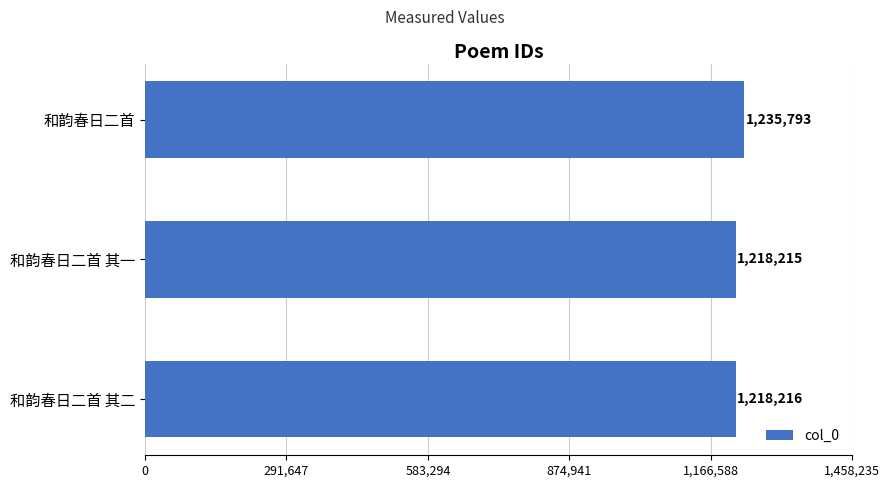

What is the label of the 1st bar from the top?

和韵春日二首